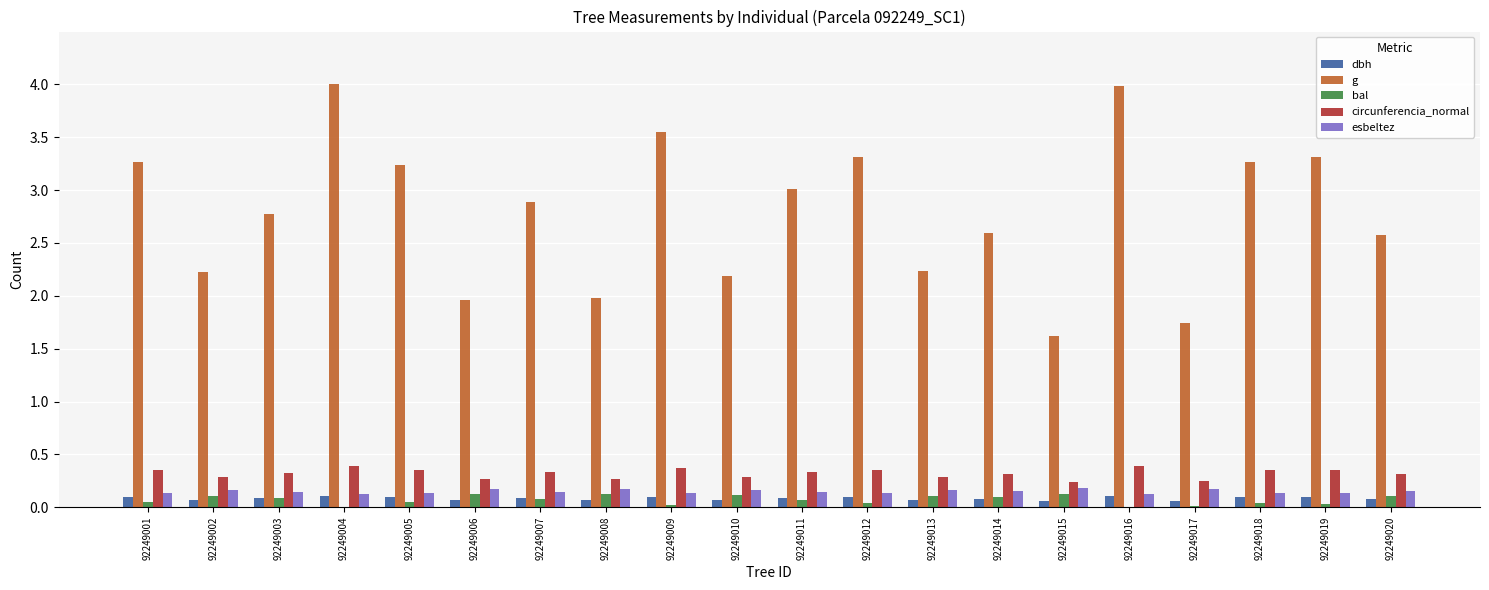

Which series has the largest total across all categories?

g